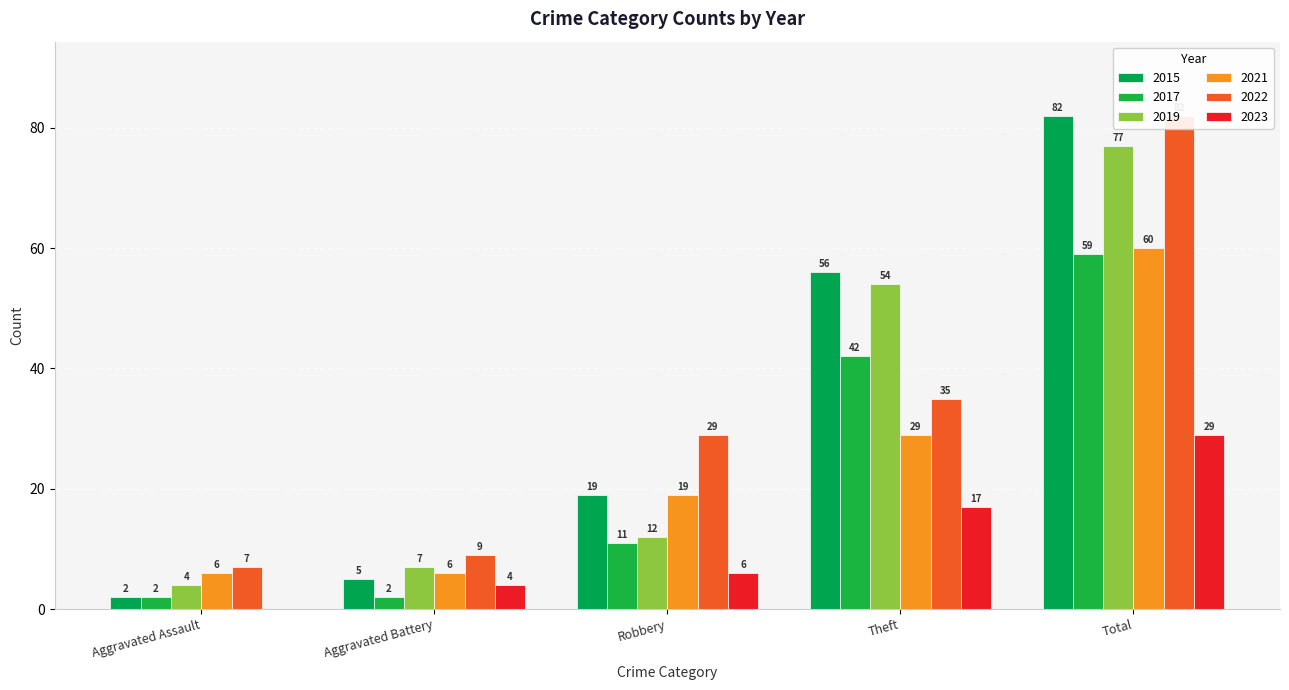

What is the label of the 1st bar from the left?

Aggravated Assault